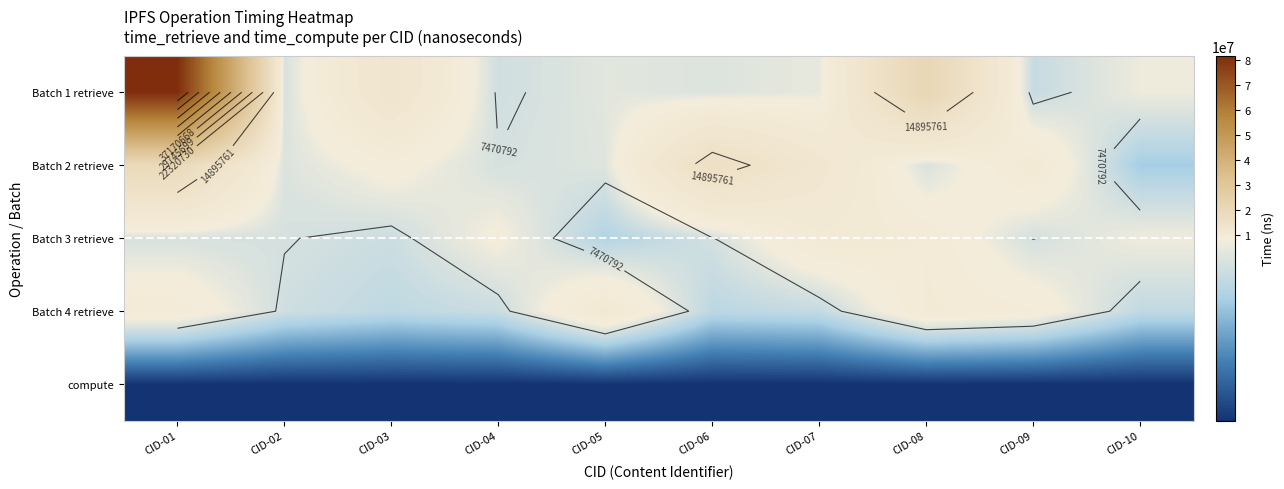

At which label does Batch 2 retrieve reach its minimum?

CID-10